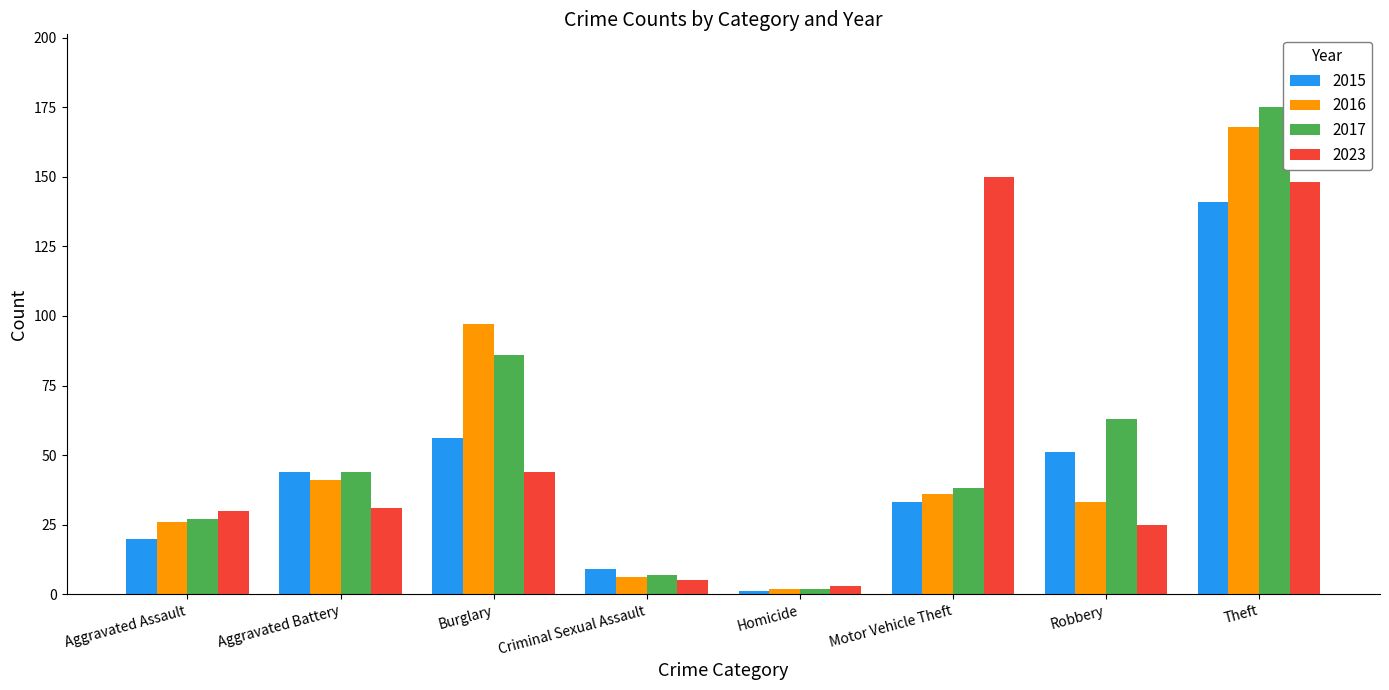

What is the spread (max minus min) of values at Aggravated Battery?

13